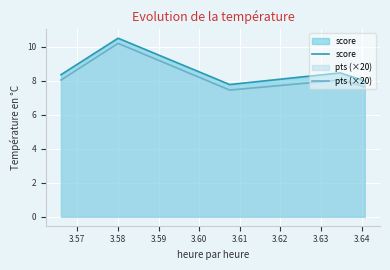

True or false: pts (×20) and score intersect in this chart.

False